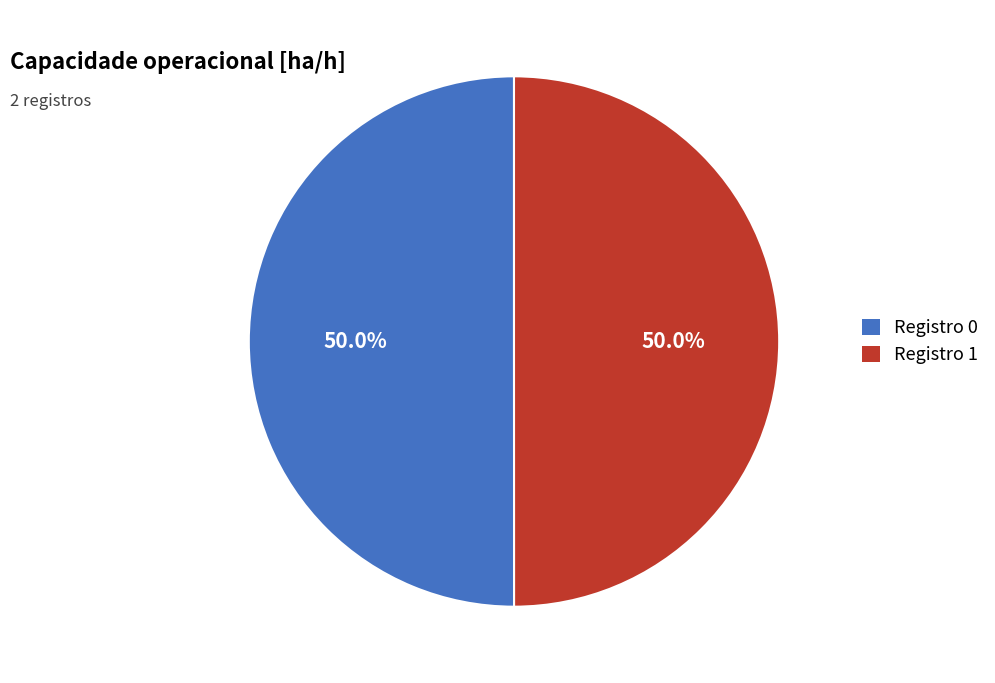

How much of the chart is everything except Registro 1?

50.0%